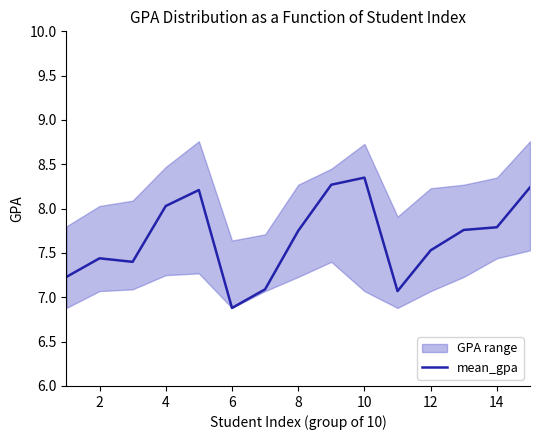

The mean_gpa series shows 11.0 at 6. True or false?

False